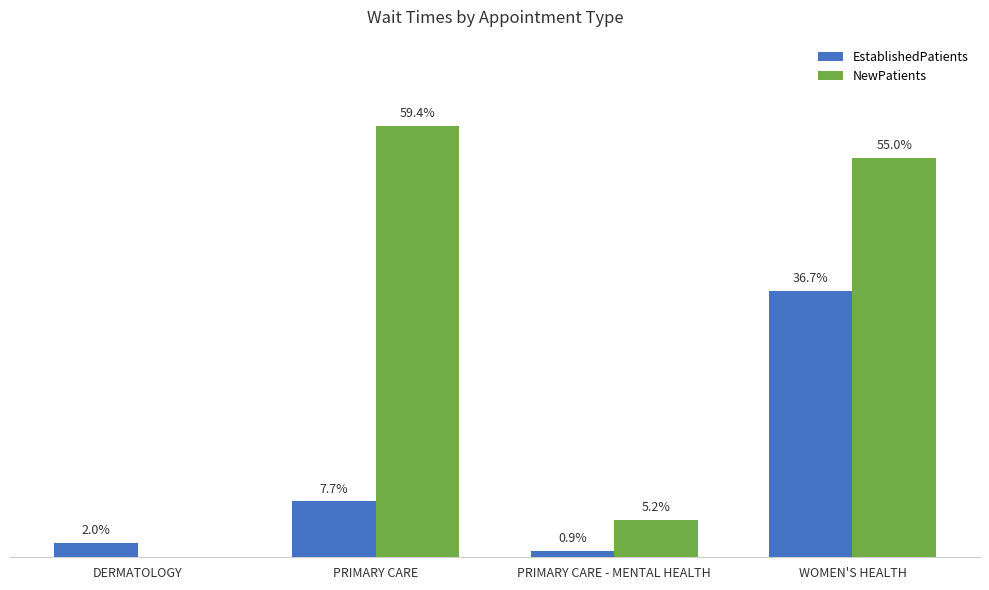

Does the chart contain stacked bars?

No